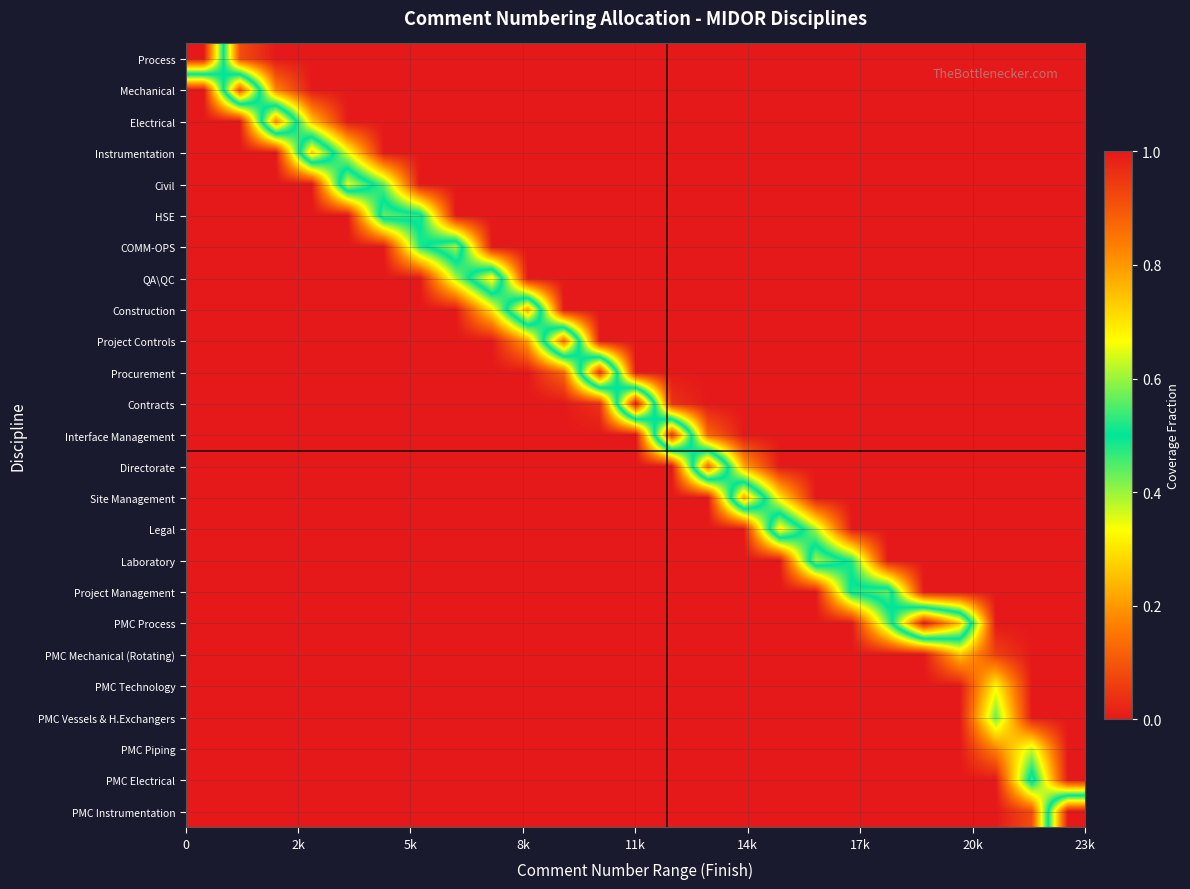

At how many categories does at least one series exceed 0?

25